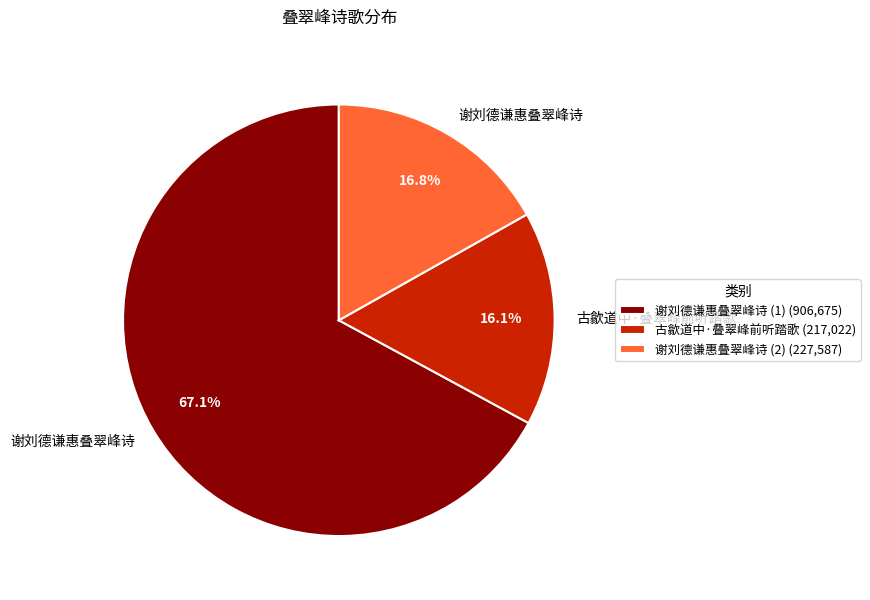

What percentage do 古歙道中·叠翠峰前听踏歌 (217,022) and 谢刘德谦惠叠翠峰诗 (2) (227,587) together represent?

32.9%